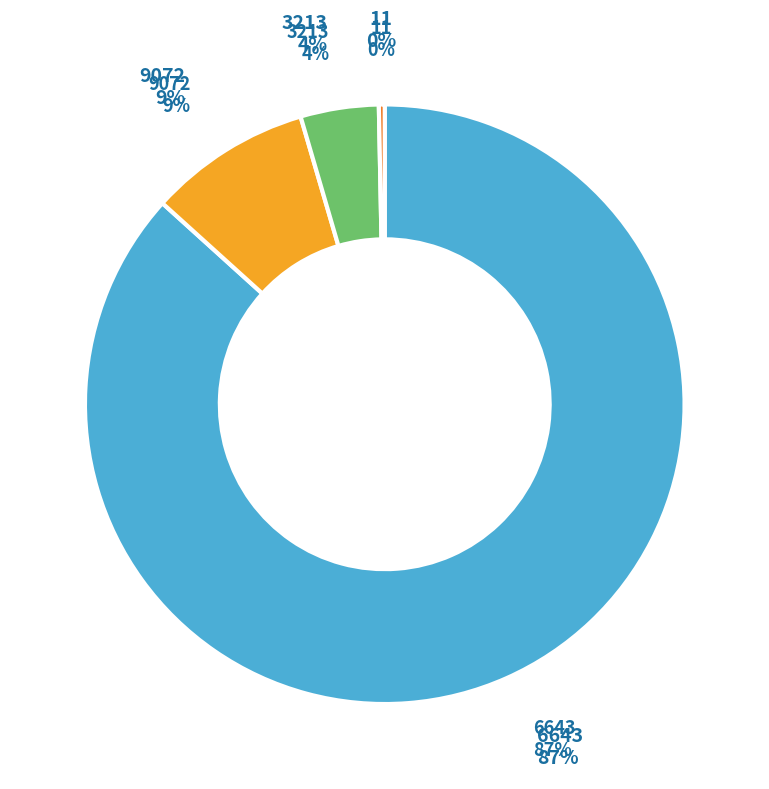

Between 623 and 6643, which is larger?

6643